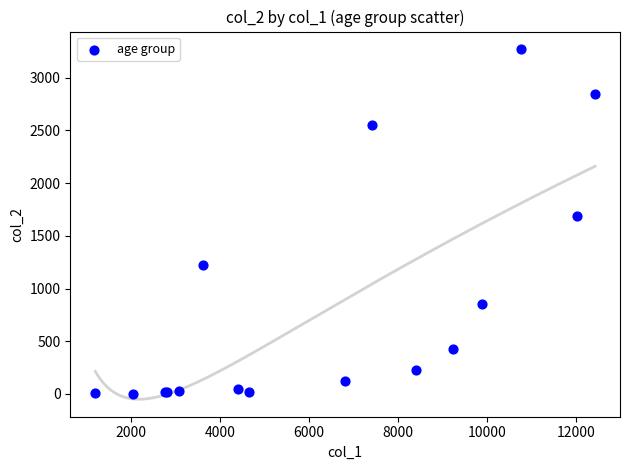

What Y value in the scatter plot is closest to 1638?

1690